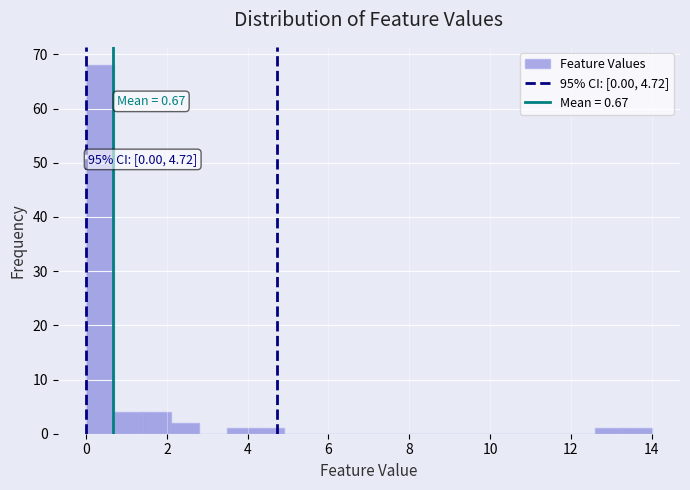

Read against the x-axis, roughly where is the centre of the tallest bar?

0.4